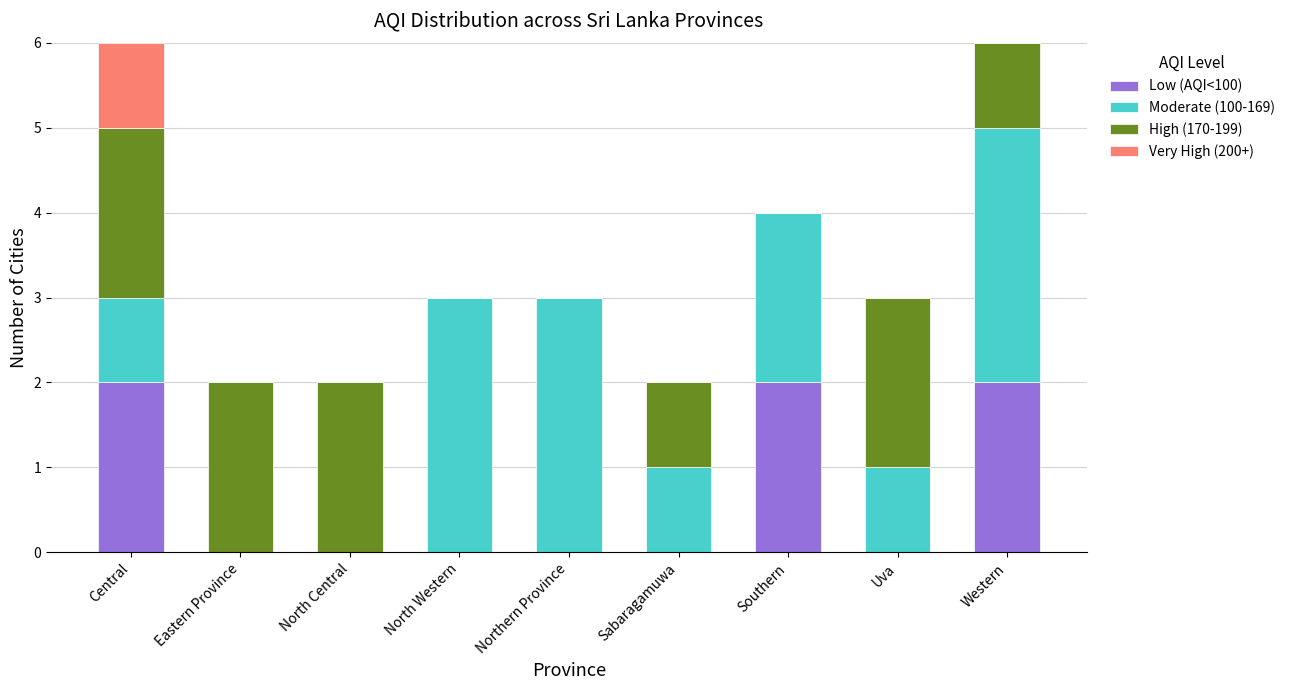

What is the total value across all series at Southern?

4